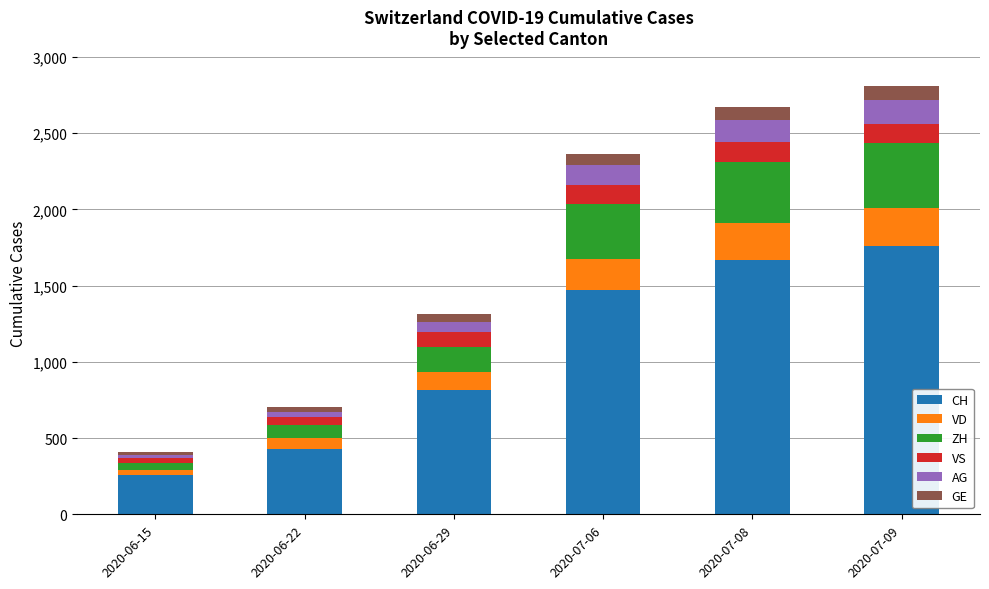

What is the sum of all CH values?

6399